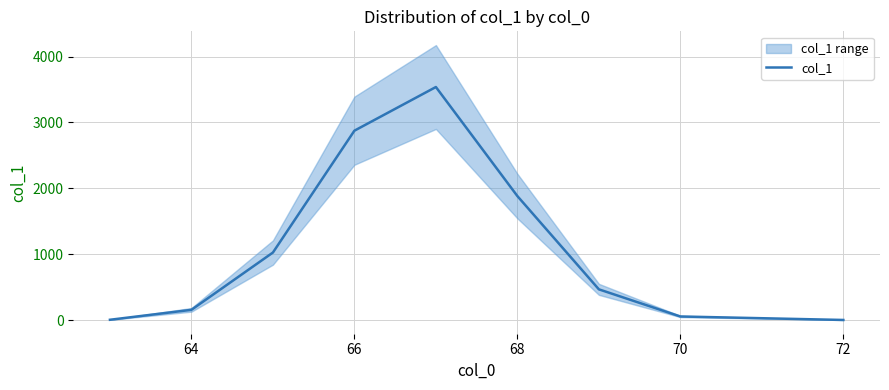

The value of col_1 at 68 is 1882. True or false?

True